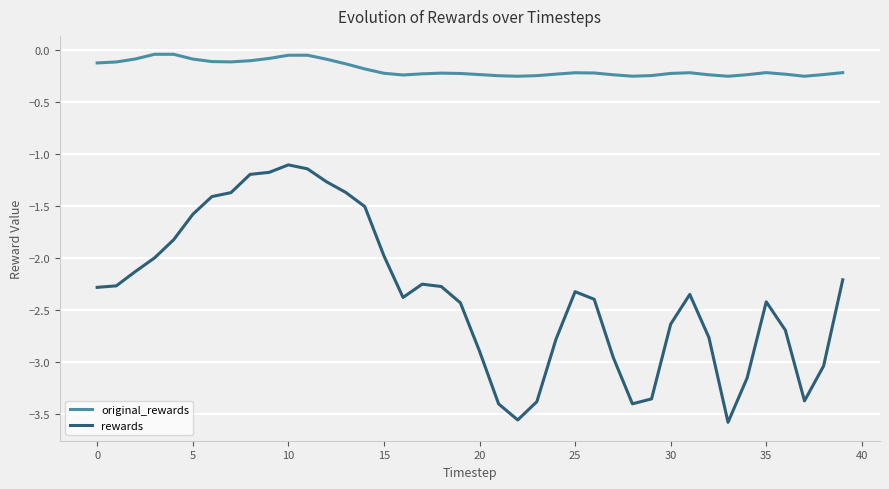

Which series has the largest total across all categories?

original_rewards